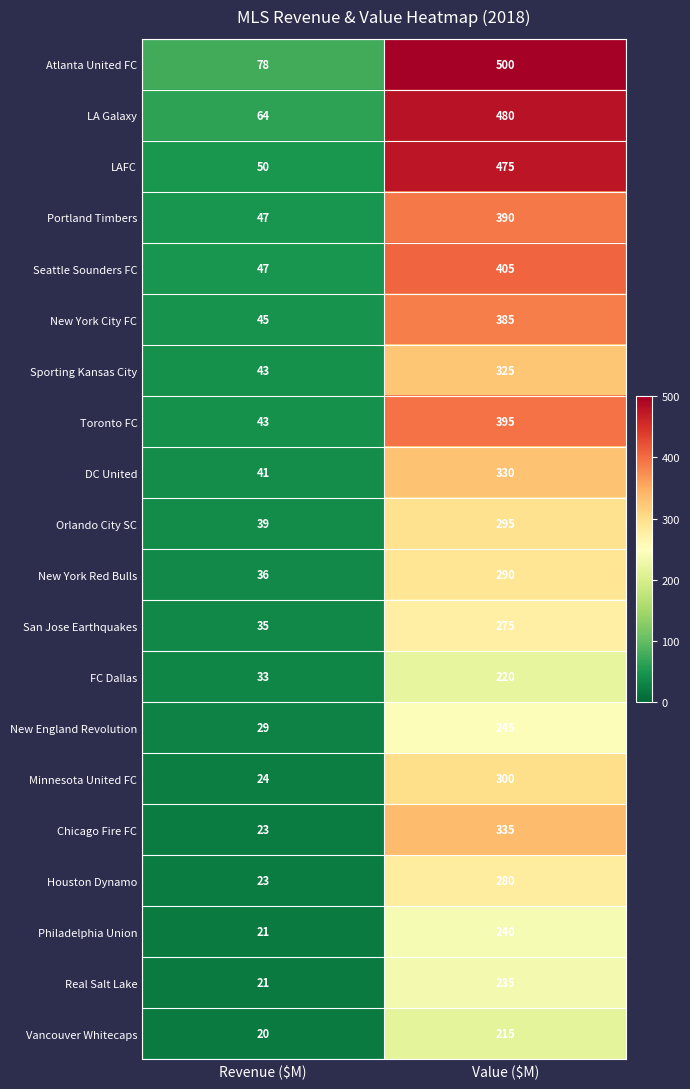

How many values in the New England Revolution series are below 245?

1